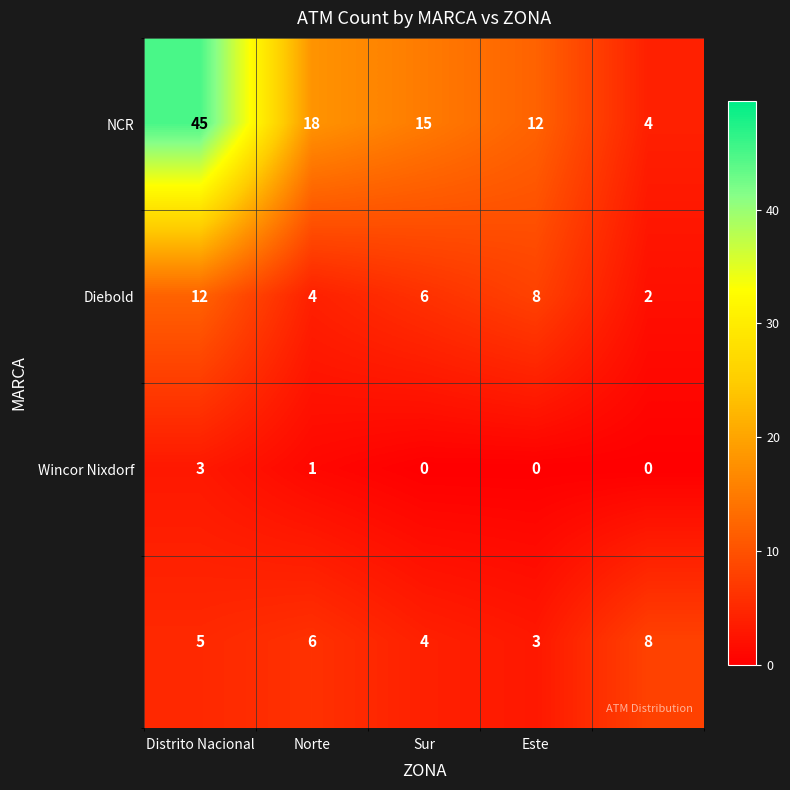

What is the greatest value displayed?

45